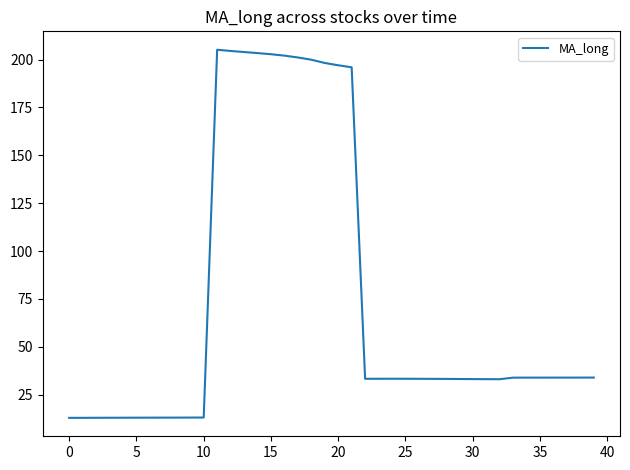

What is the greatest value displayed?

205.1